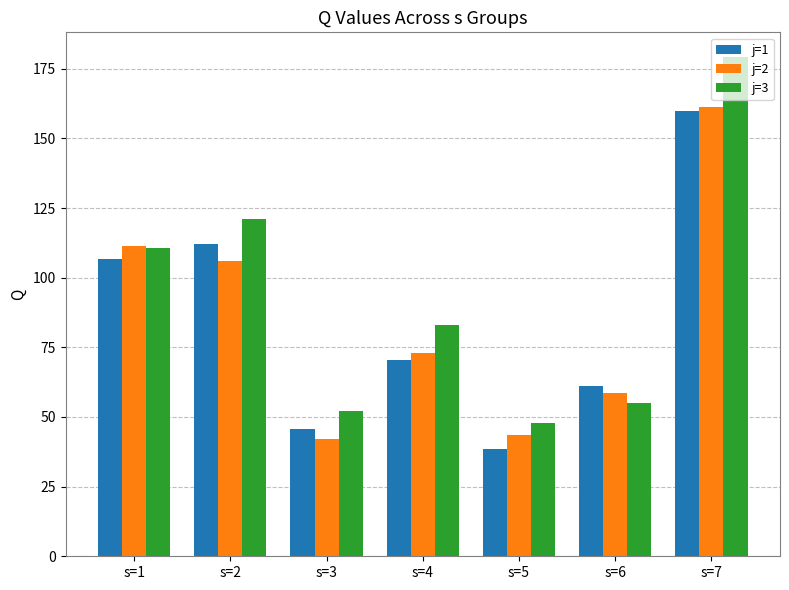

What is the spread (max minus min) of values at s=2?

14.8